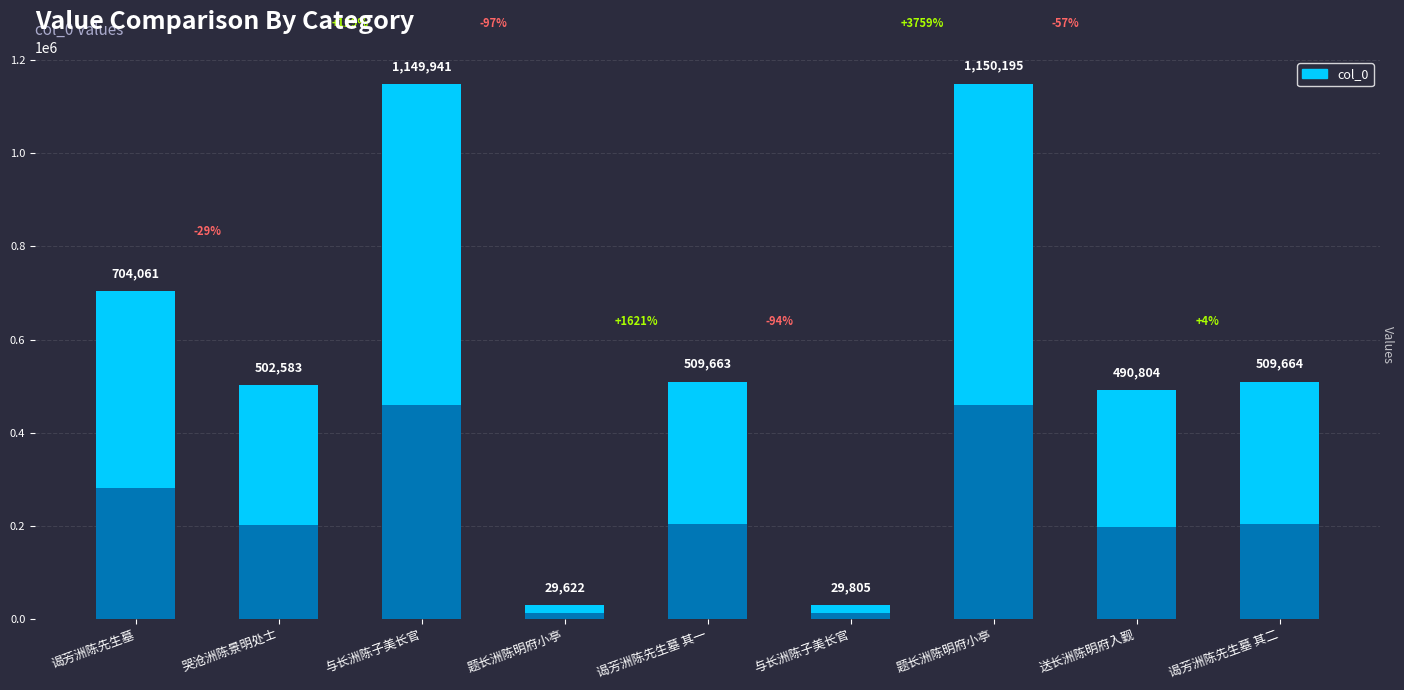

True or false: the data shows 704061 at 谒芳洲陈先生墓.

True